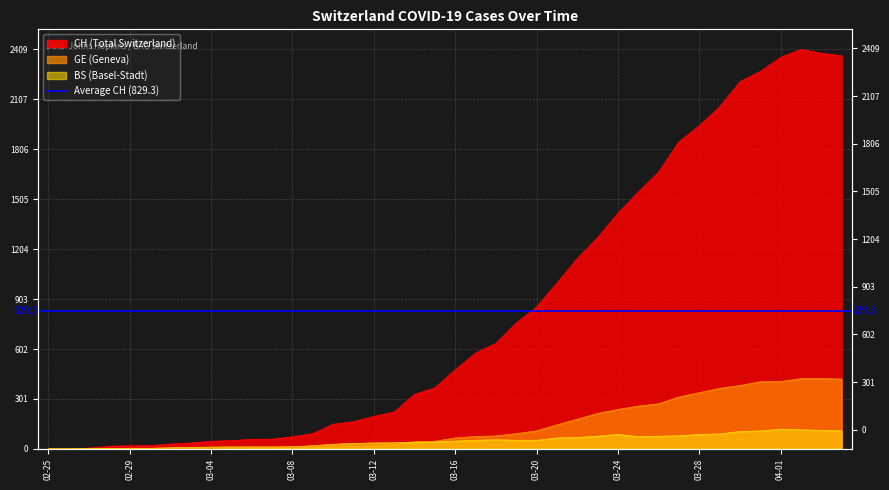

Rank the series by their maximum value, from highest to lowest.

CH, GE, BS